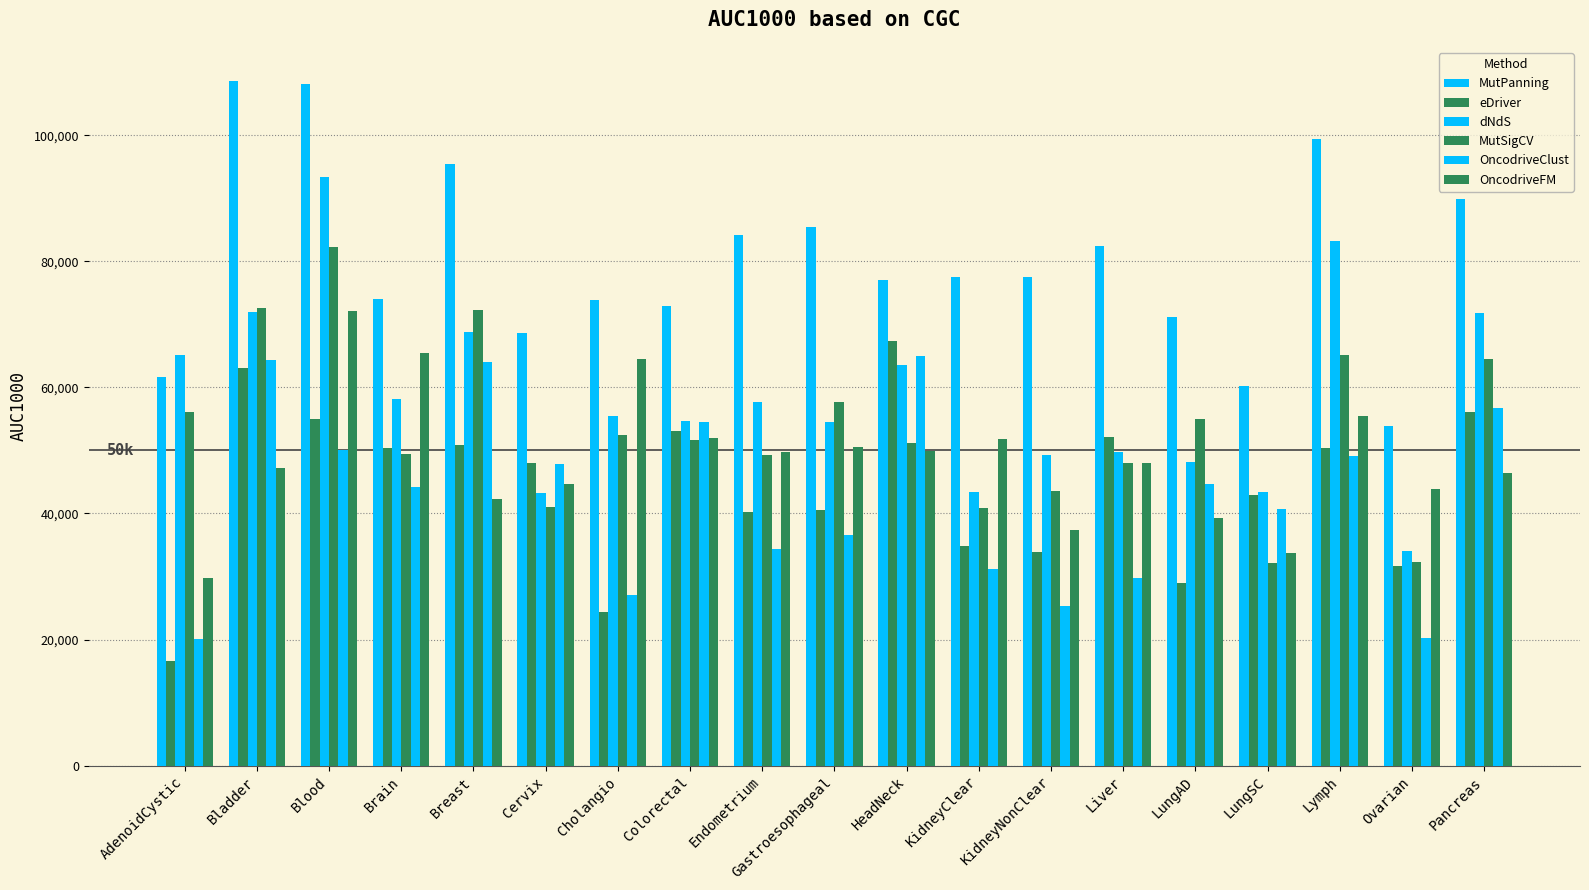

How many values in the OncodriveClust series are below 44220?

9